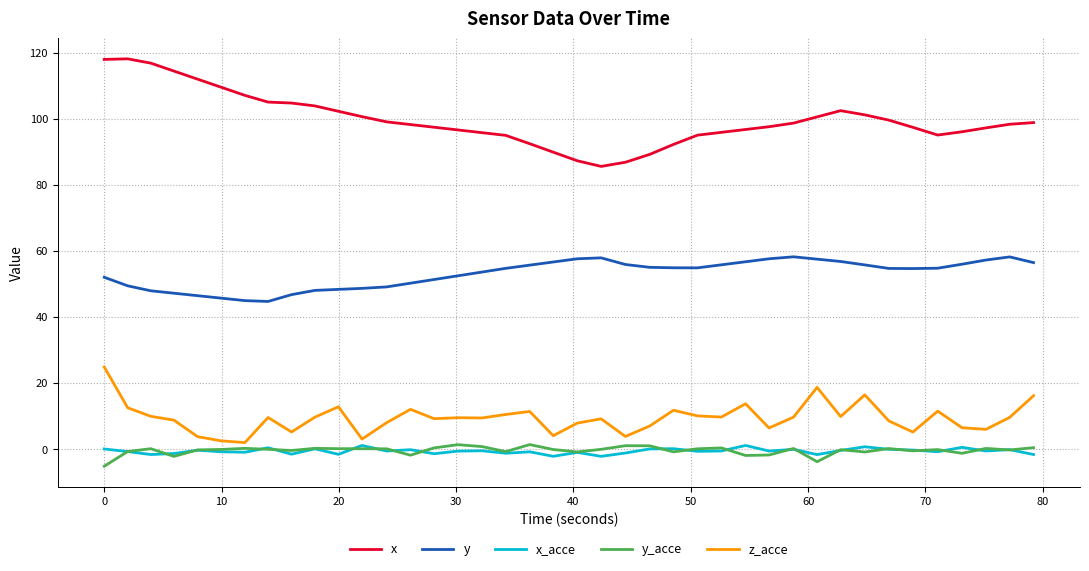

True or false: x and y intersect in this chart.

False